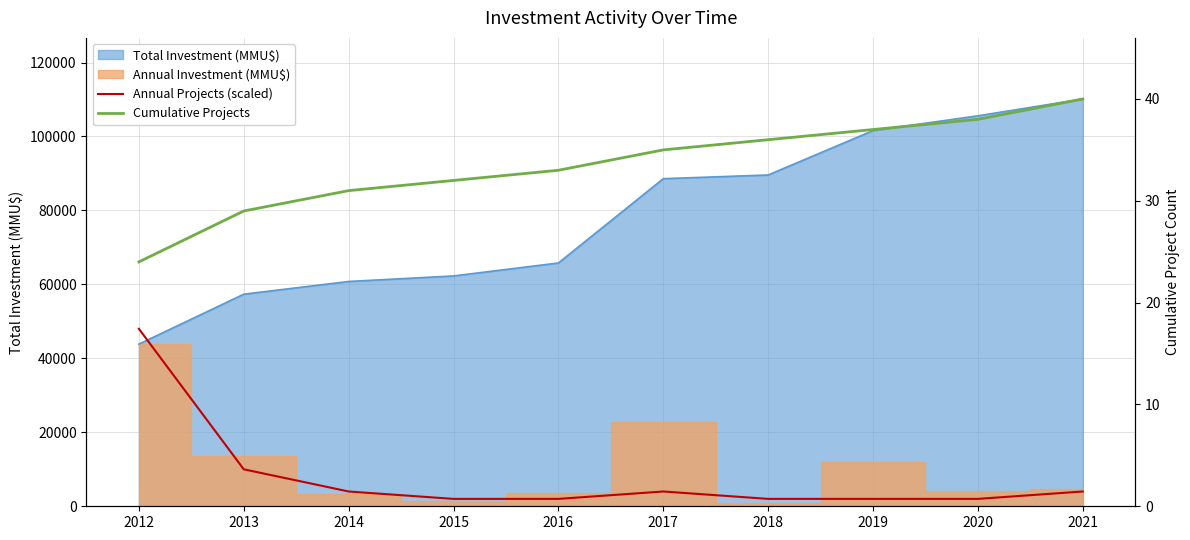

What is the smallest value displayed?

24